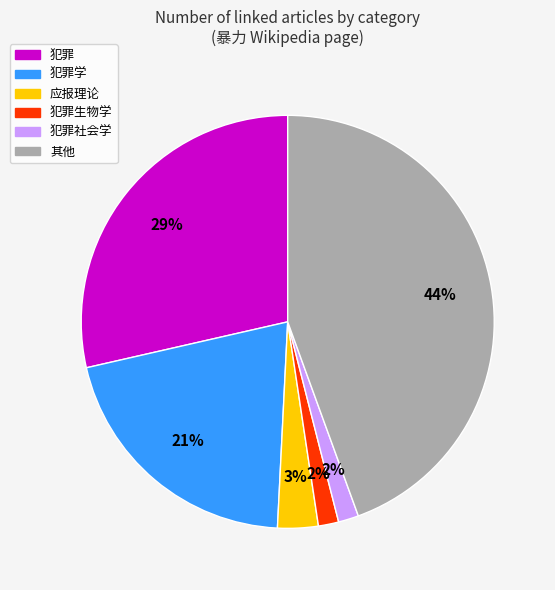

Is there any slice that represents more than half of the pie?

No